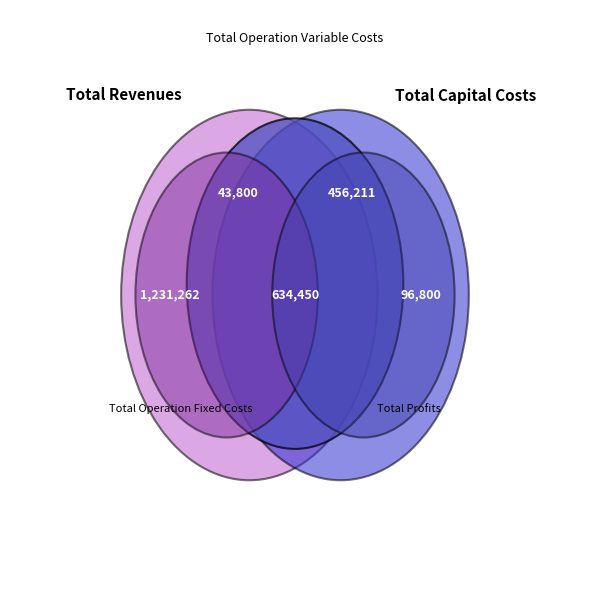

Is Total Operation Fixed Costs the majority of the pie?

No